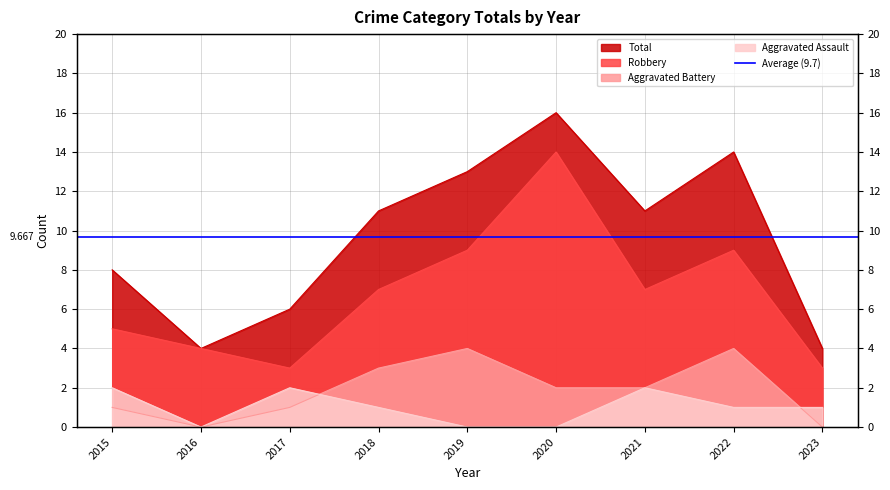

How many data points in Robbery are less than 7?

4